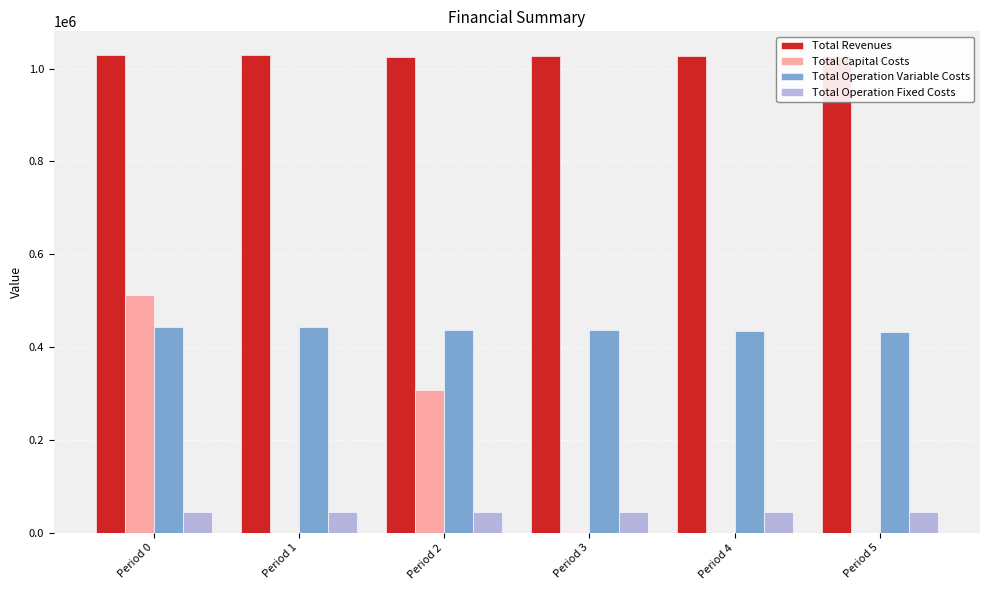

What are all the series names shown in the legend?

Total Revenues, Total Capital Costs, Total Operation Variable Costs, Total Operation Fixed Costs